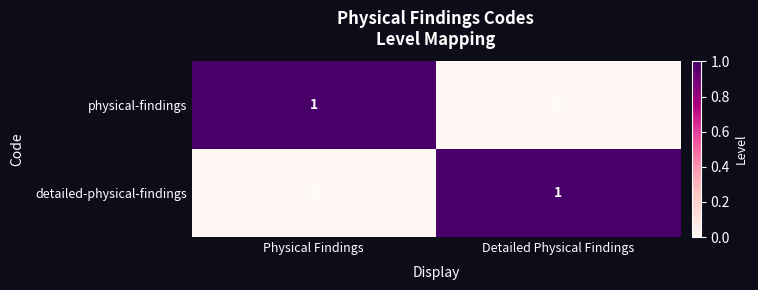

List the labels in order of physical-findings value, largest first.

Physical Findings, Detailed Physical Findings